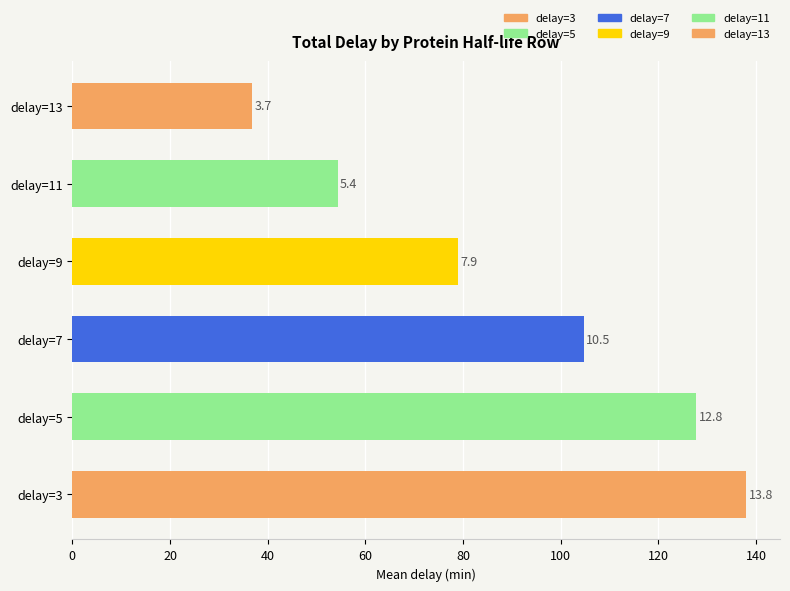

Is it true that 3 equals 77.7 at 31.32?

False